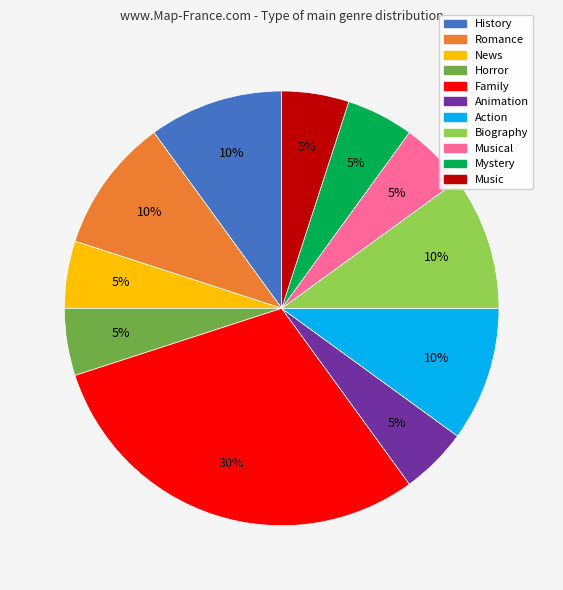

What is the ratio of the value at Biography to the value at News?

2.0